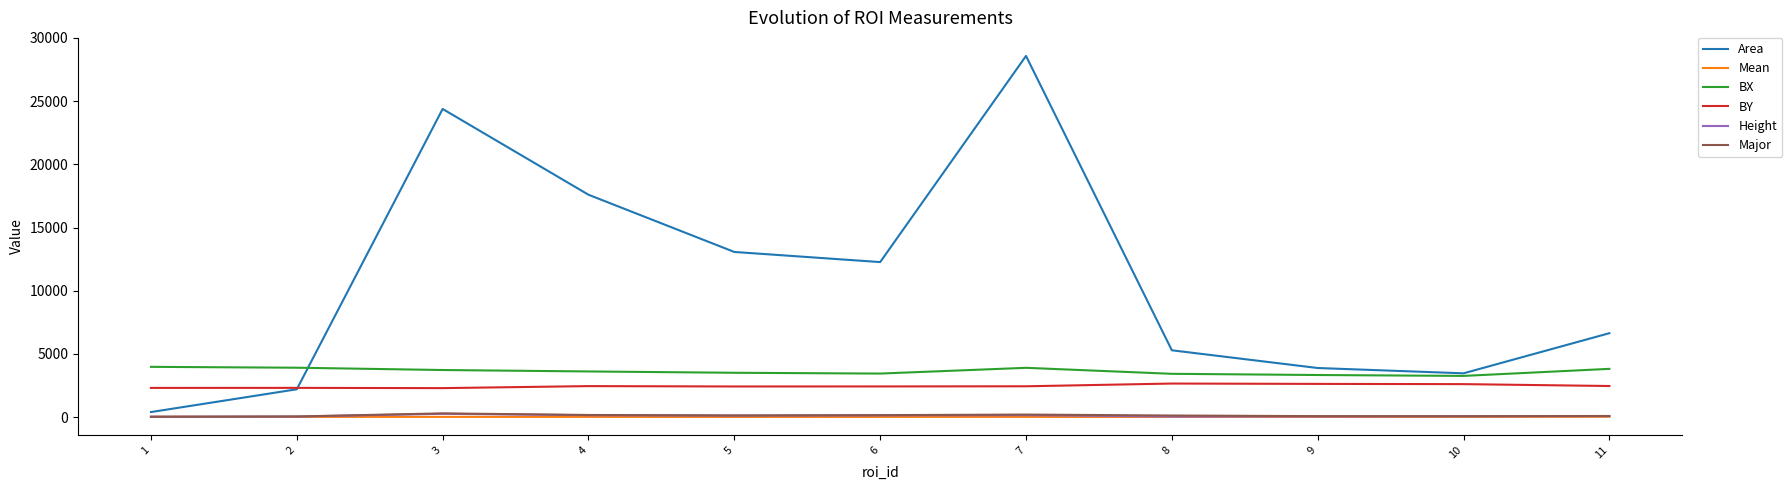

True or false: Major and Area intersect in this chart.

False